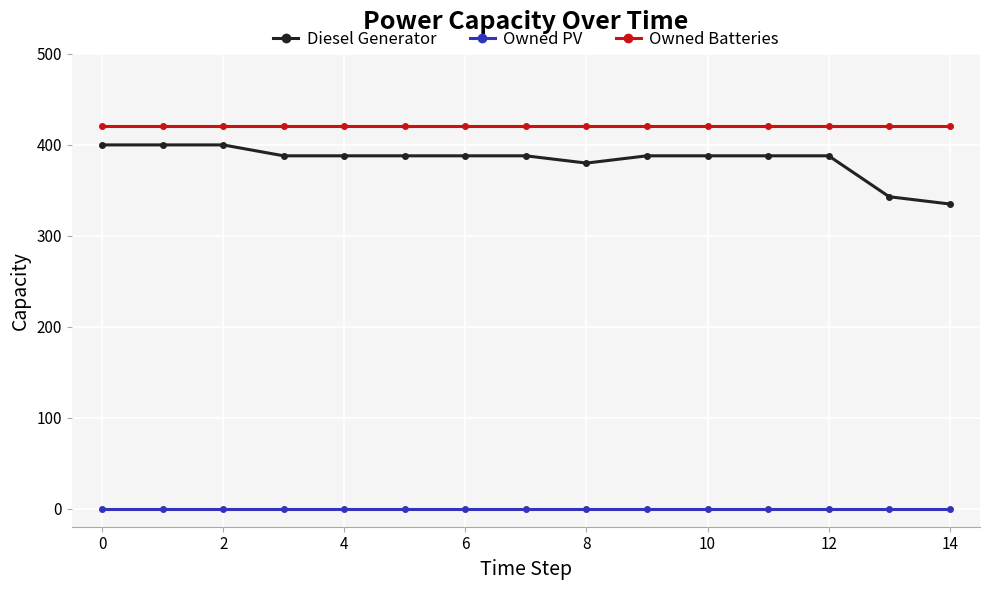

Rank the series by their maximum value, from highest to lowest.

Owned Batteries, Diesel Generator, Owned PV